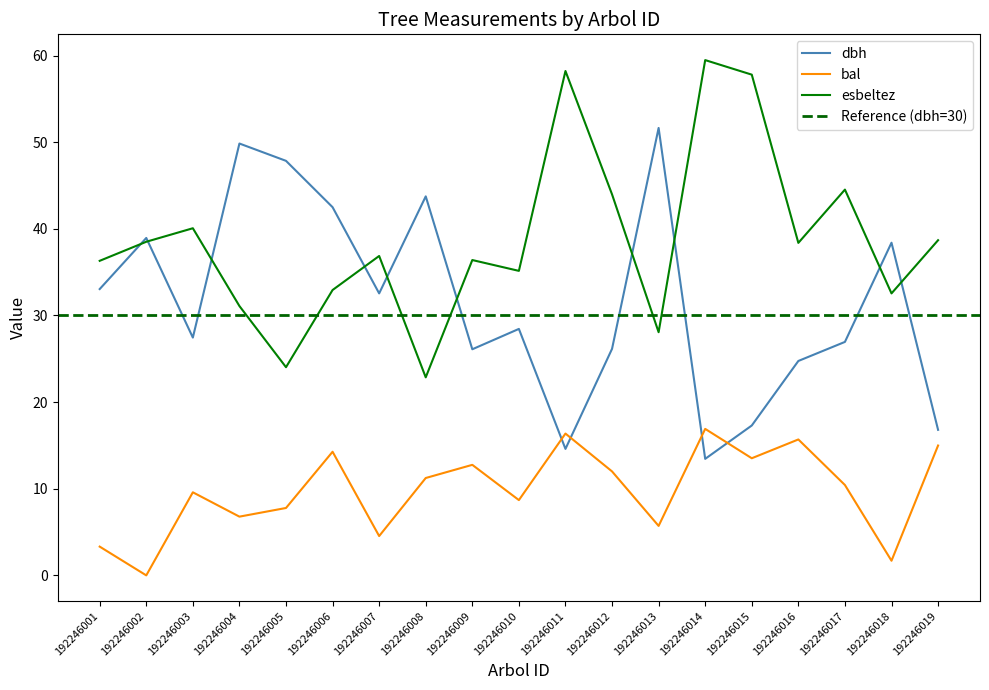

True or false: esbeltez and bal cross at least once.

False